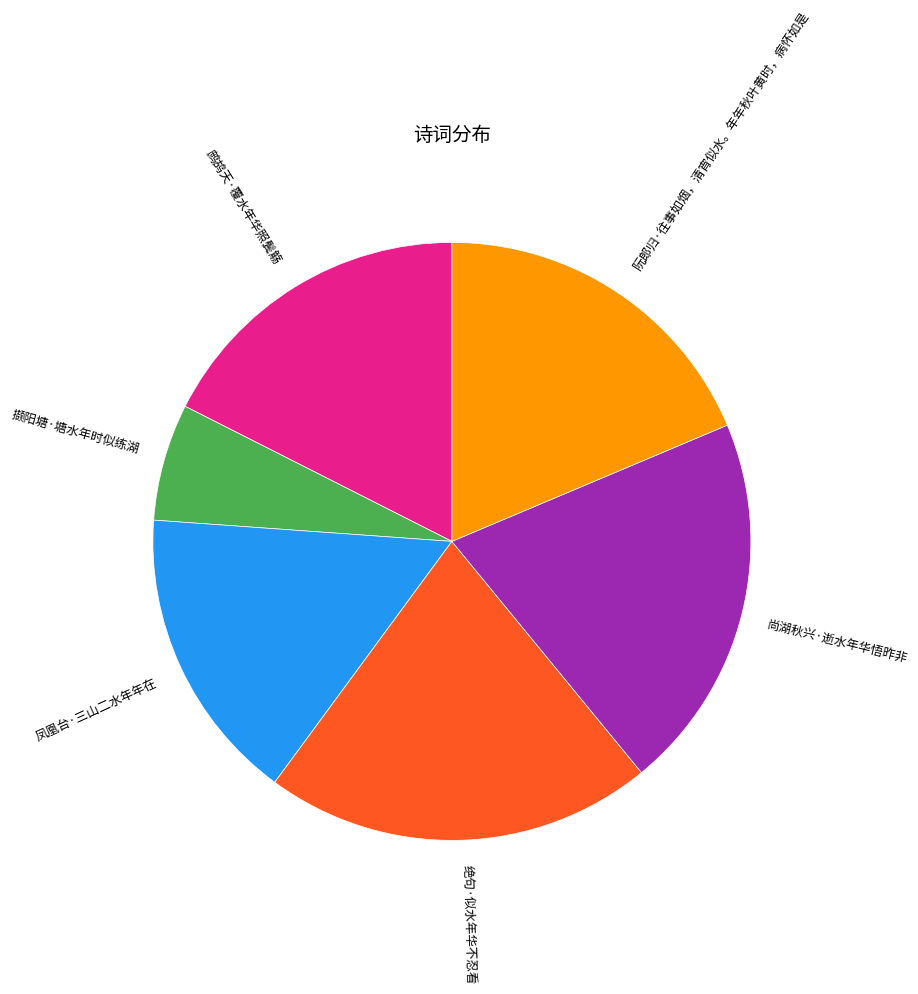

Rank the categories by value from lowest to highest.

撷阳塘·塘水年时似练湖, 凤凰台·三山二水年年在, 鹧鸪天·覆水年华照鬓觞, 阮郎归·往事如烟，清宵似水。年年秋叶黄时，病怀如是, 尚湖秋兴·逝水年华悟昨非, 绝句·似水年华不忍看